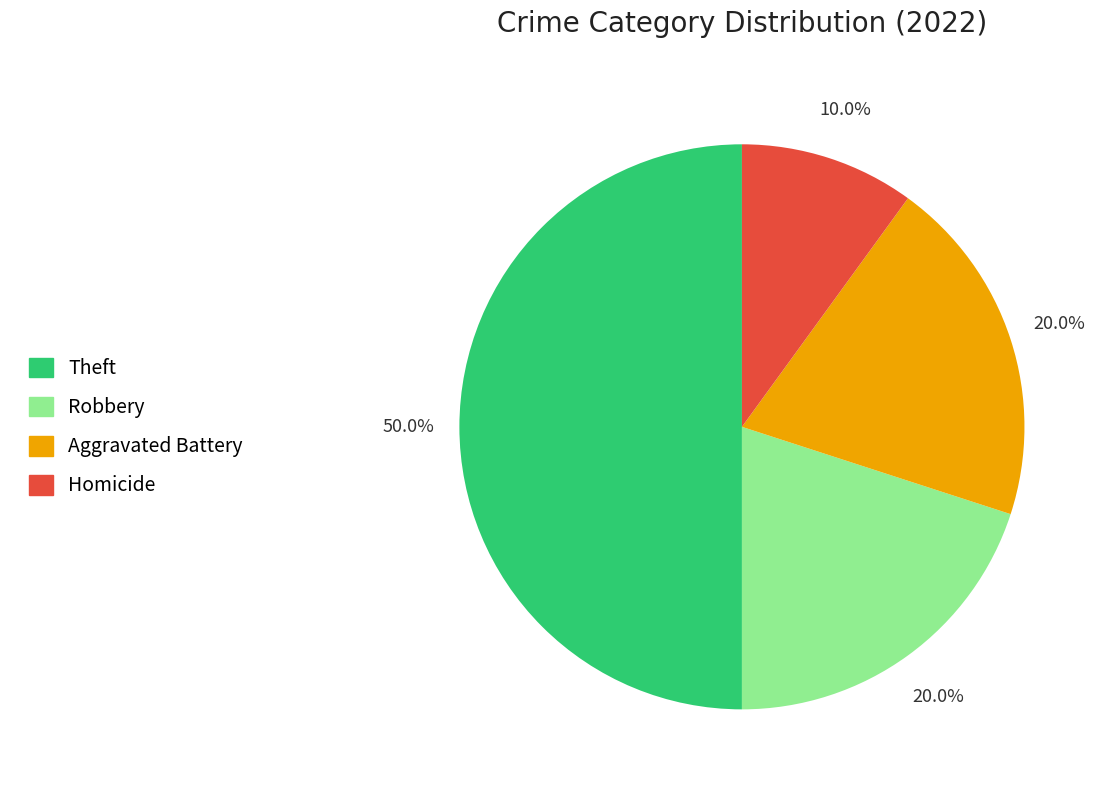

Is it true that Homicide is 10% of the pie?

True